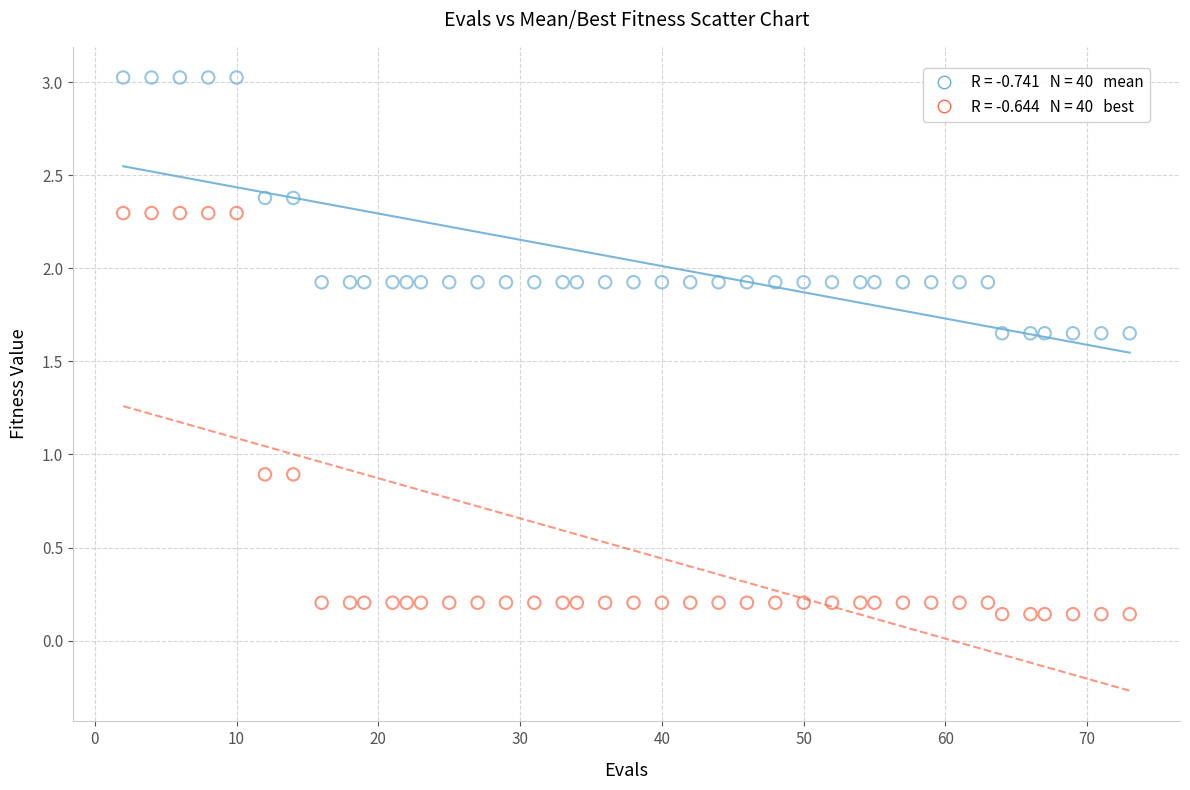

Across all data points, what is the range of X values (max minus min)?

71.0